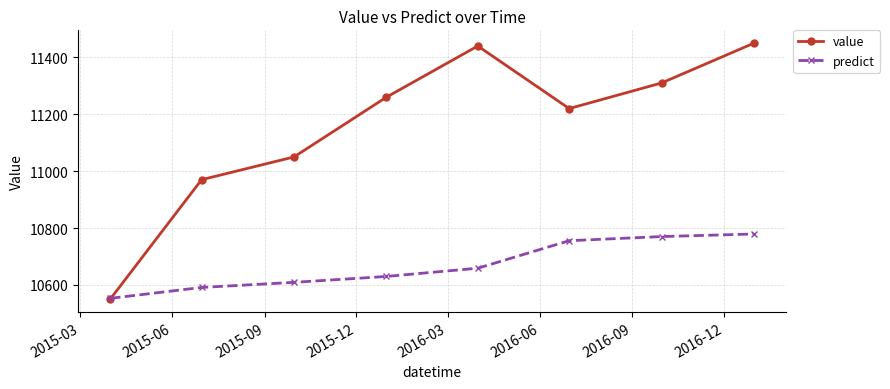

At how many categories does at least one series exceed 10927?

7